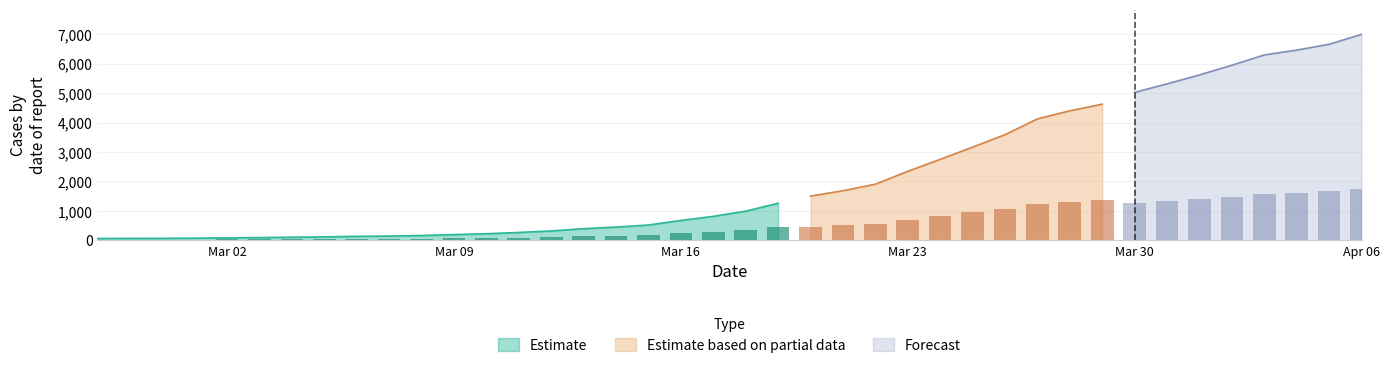

What is the greatest value displayed?

6995